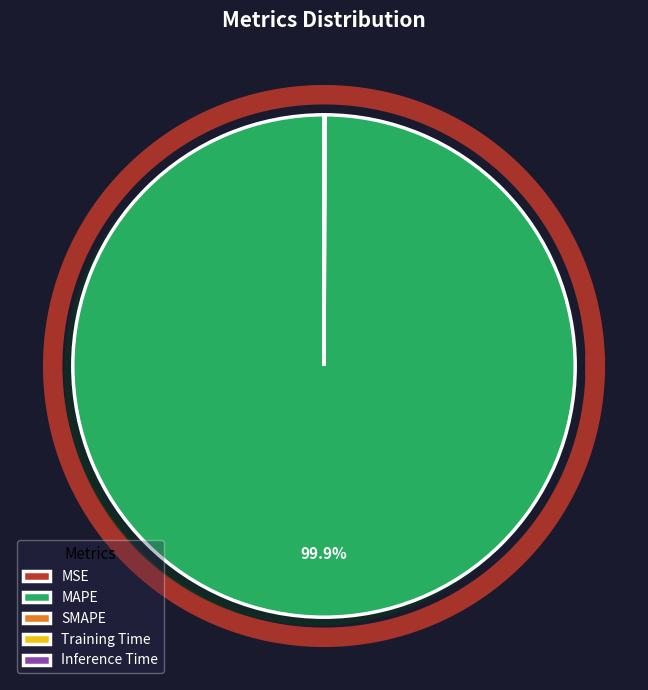

How many slices are in this pie chart?

5